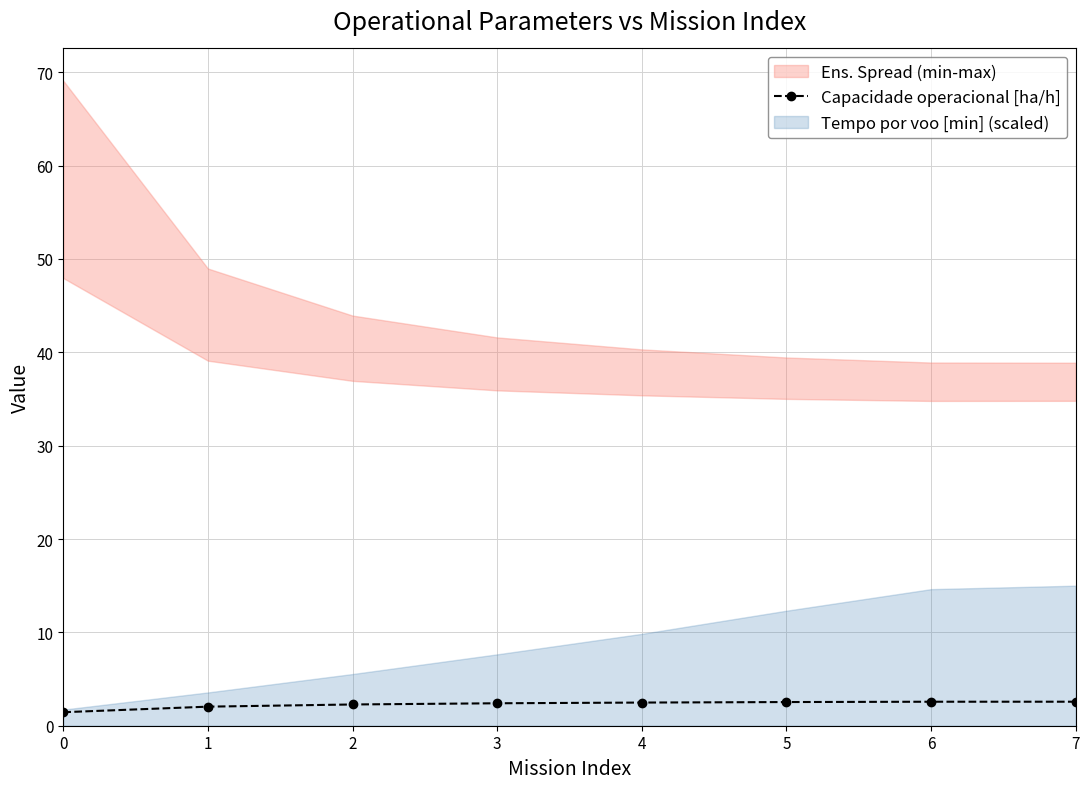

List the labels in order of value, largest first.

7, 6, 5, 4, 3, 2, 1, 0